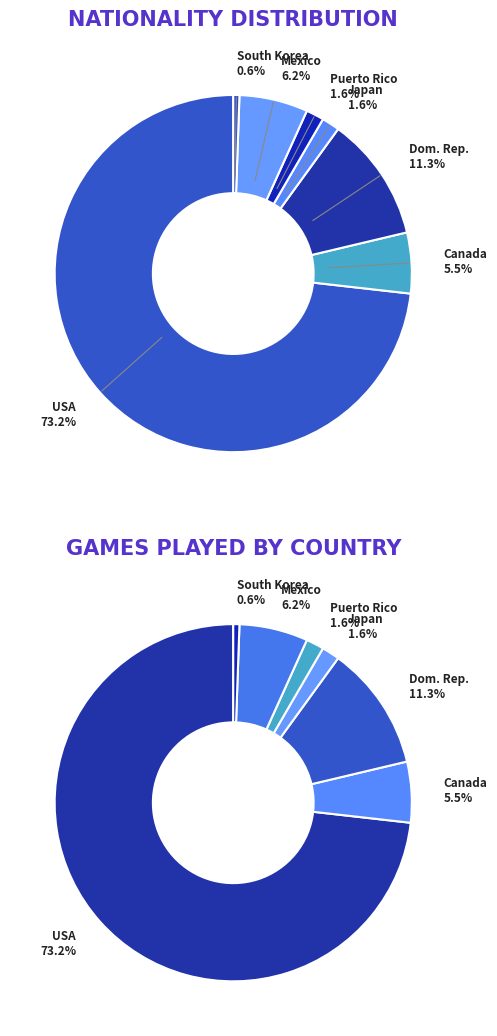

Count the number of slices in the pie.

7